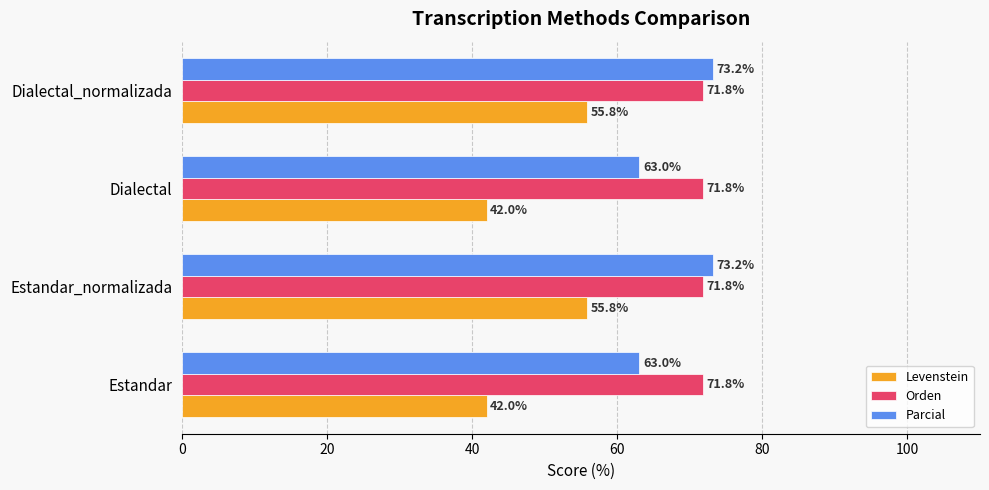

What is the difference between the second highest and minimum values in the Levenstein series?

13.8